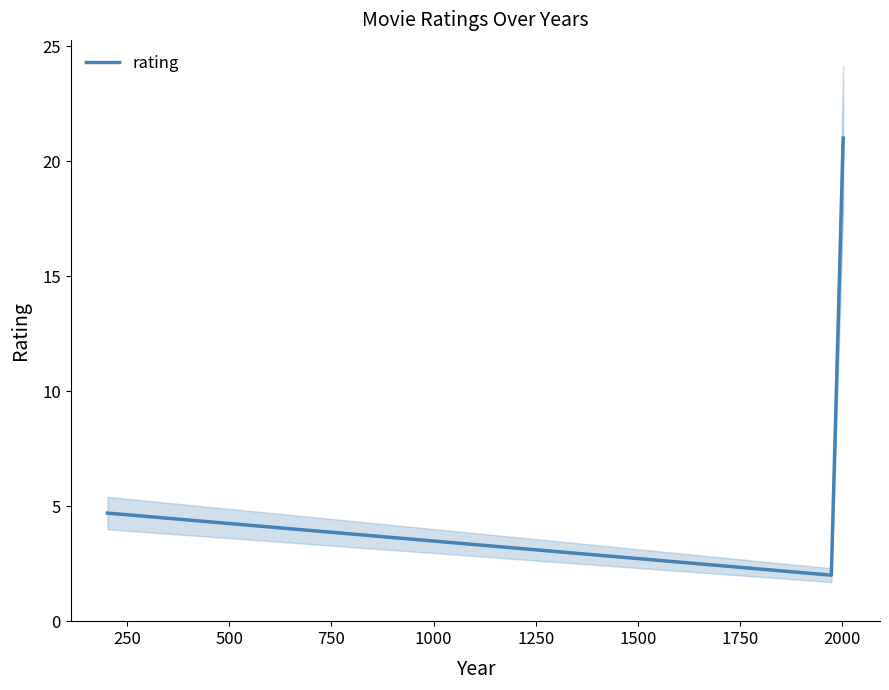

What is the sum of all values?

27.7